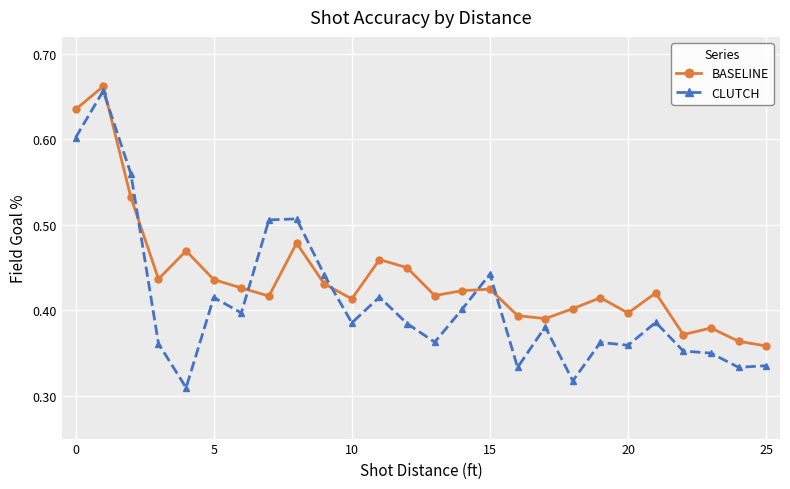

True or false: BASELINE has more than 0 points higher than both neighbors.

True